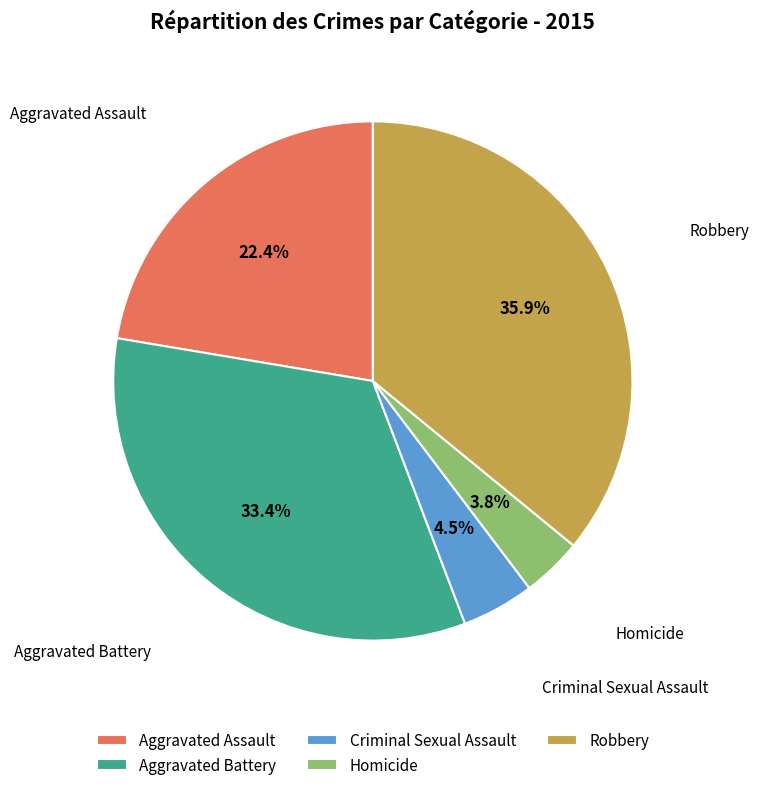

To the nearest percent, what is the combined percentage of Aggravated Assault and Criminal Sexual Assault?

27%